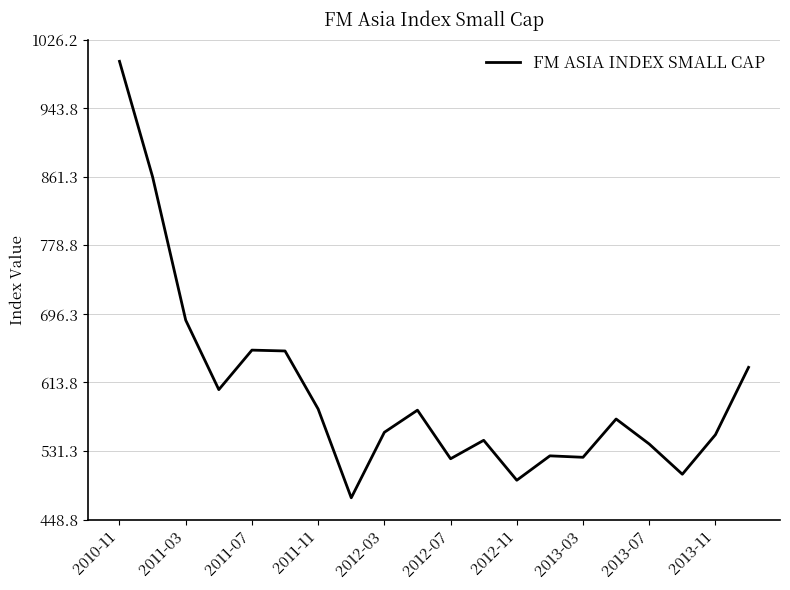

What is the maximum value shown in the chart?

1000.0